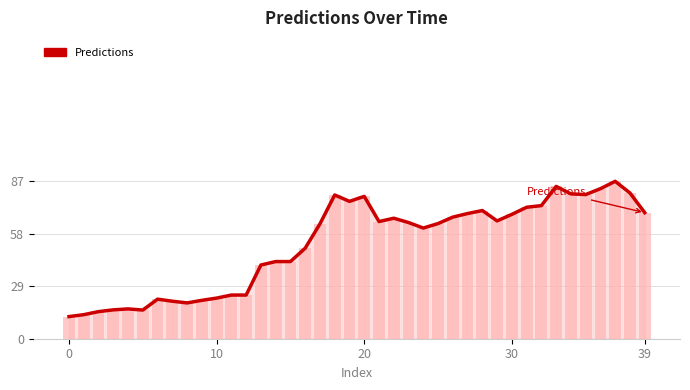

True or false: the data shows 1593.6 at 36.

True